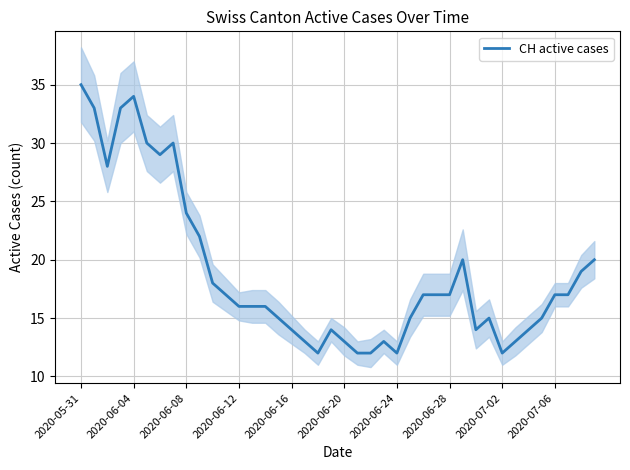

Reading left to right, transcribe all the data shown in this chart.

35	33	28	33	34	30	29	30	24	22	18	17	16	16	16	15	14	13	12	14	13	12	12	13	12	15	17	17	17	20	14	15	12	13	14	15	17	17	19	20